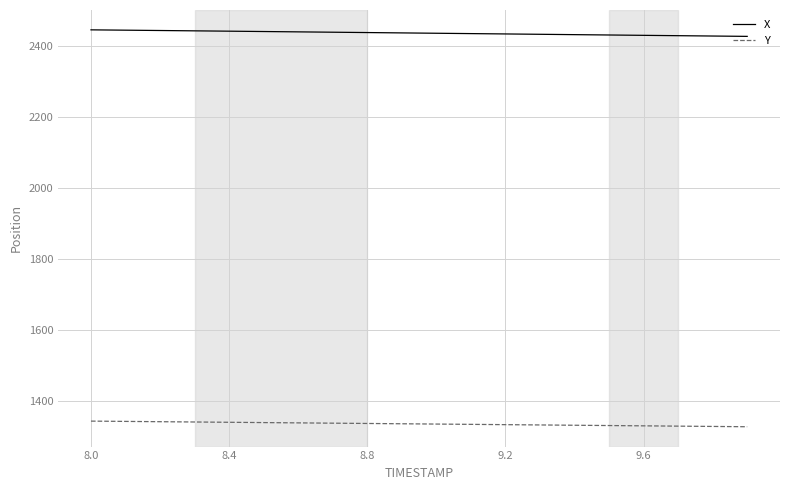

Which series has the largest total across all categories?

X